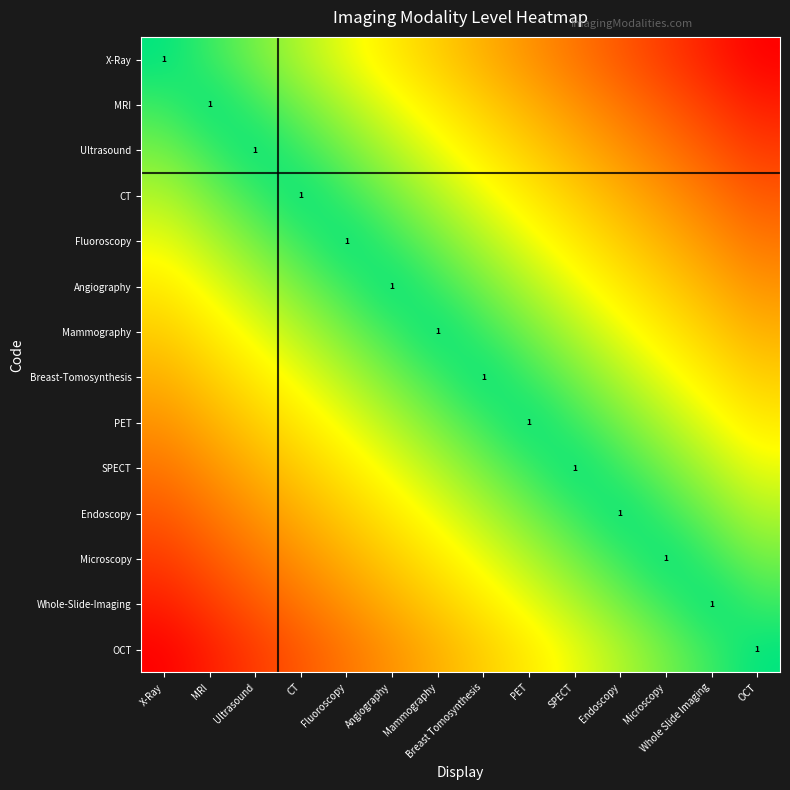

What is the difference between the maximum and second lowest values in the X-Ray series?

0.9